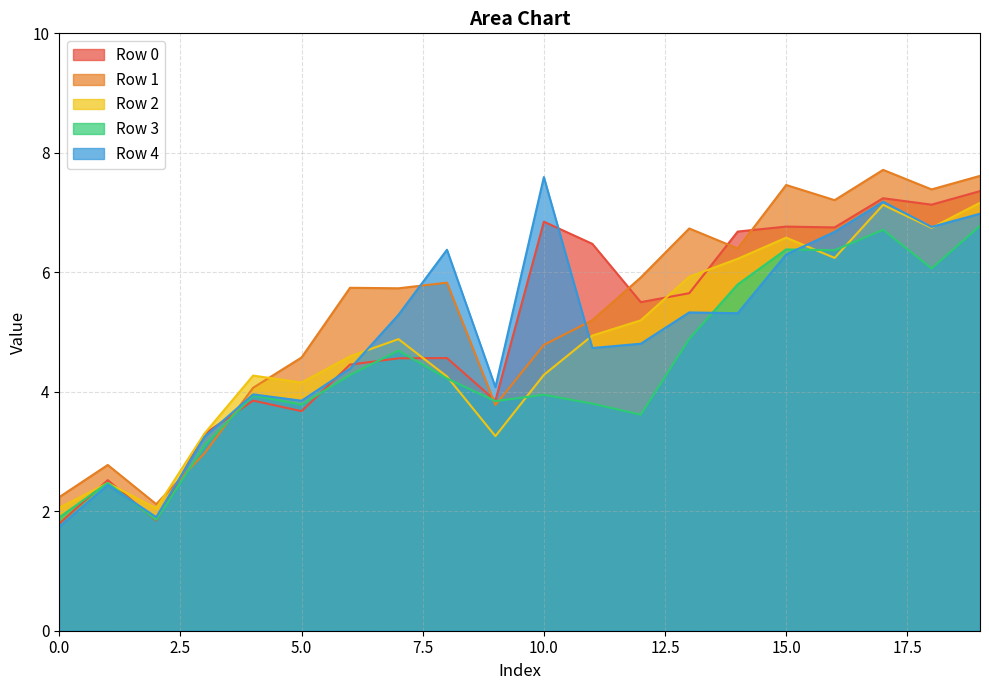

At which label does Row 3 first exceed 4?

6